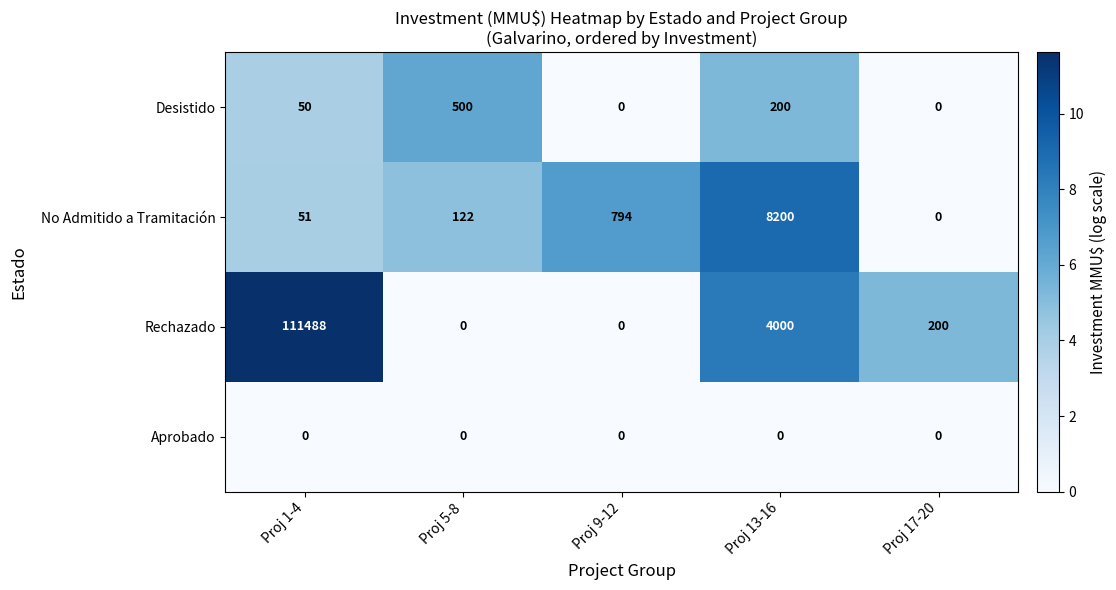

List the series in order of their peak value, highest first.

Rechazado, No Admitido a Tramitación, Desistido, Aprobado